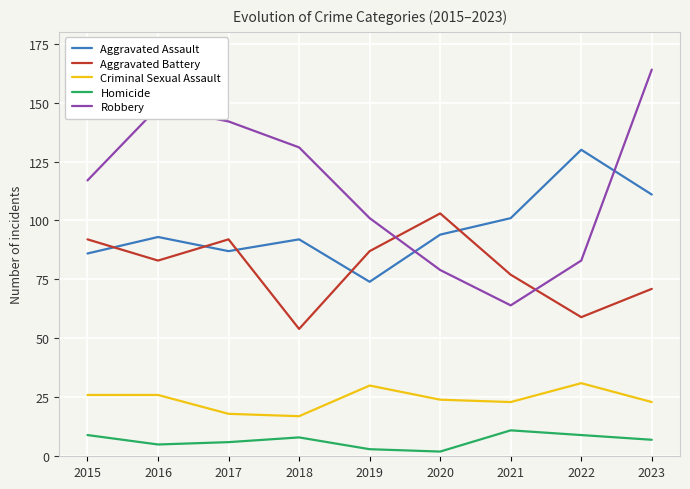

True or false: Homicide has more than 0 points higher than both neighbors.

True